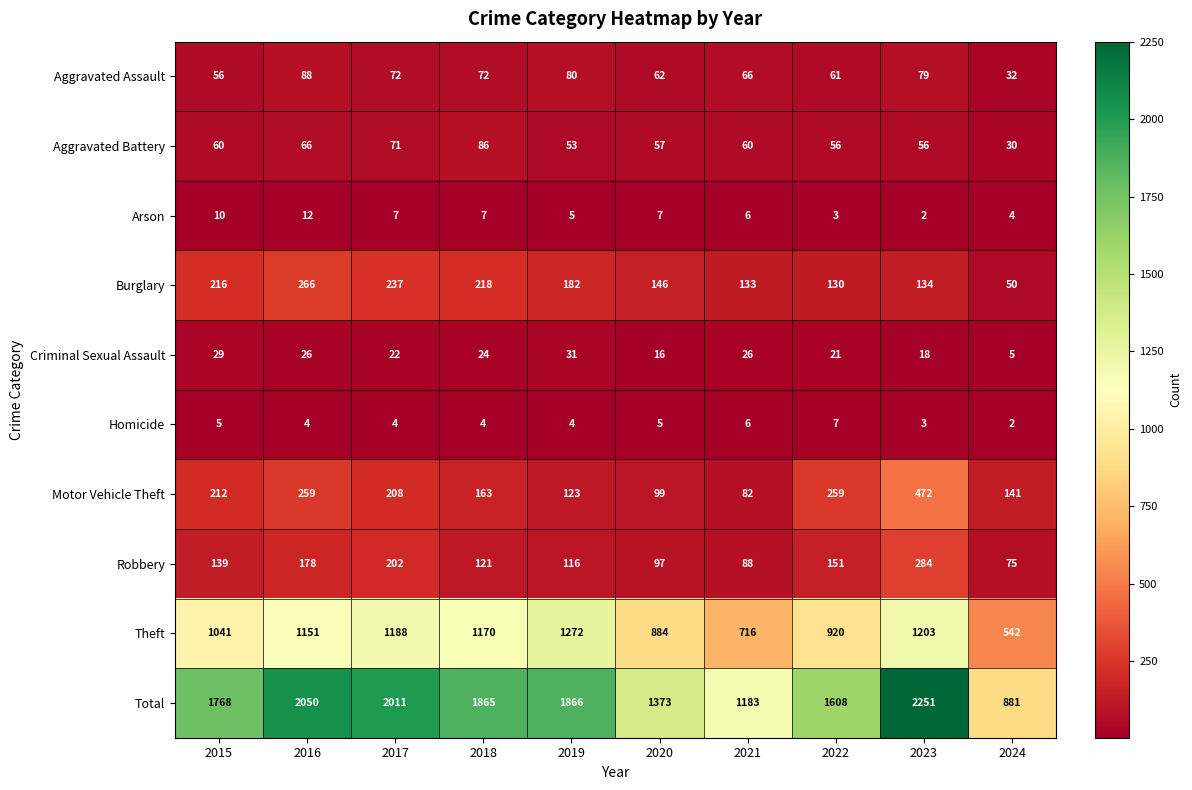

True or false: Motor Vehicle Theft has a value of 381 at 2015.

False